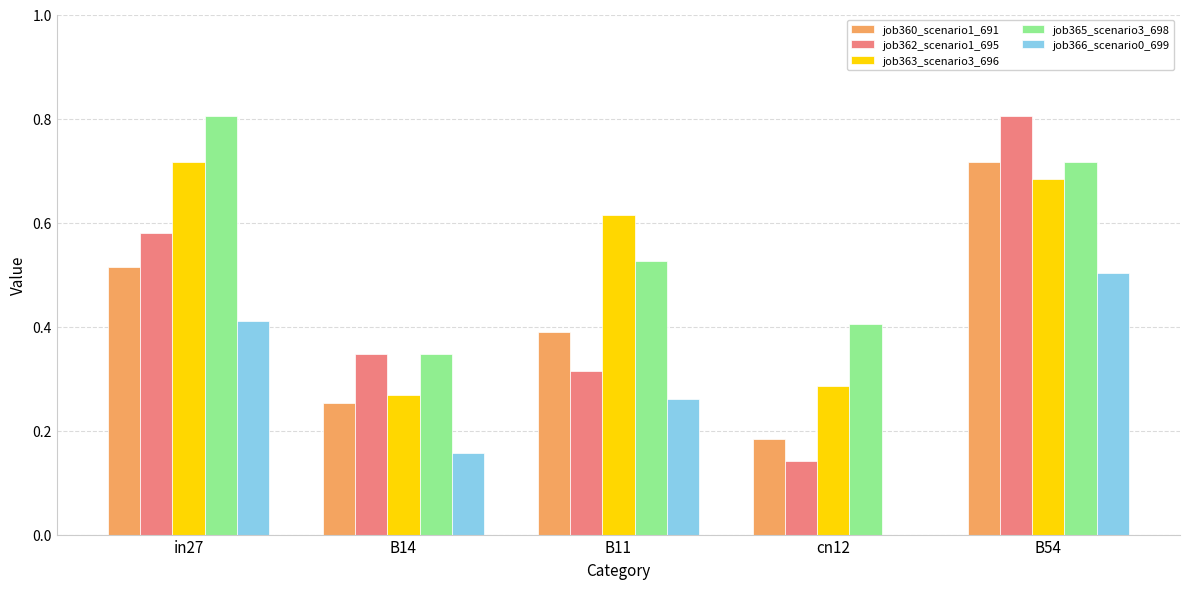

Is it true that job365_scenario3_698 equals 1.2 at in27?

False